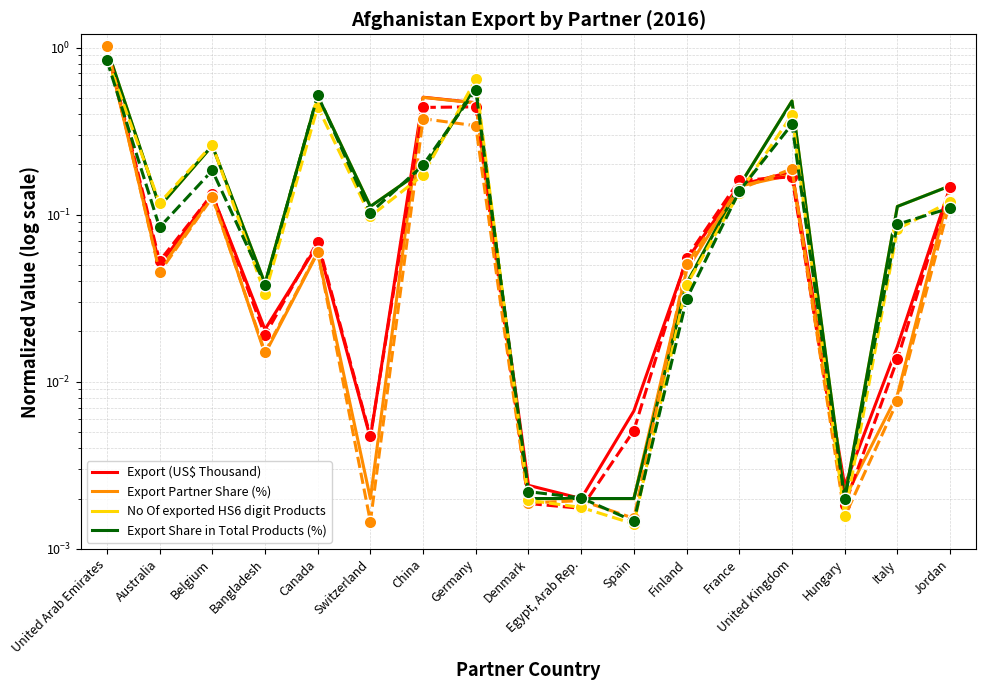

Is it true that No Of exported HS6 digit Products equals 0.5 at United Kingdom?

True